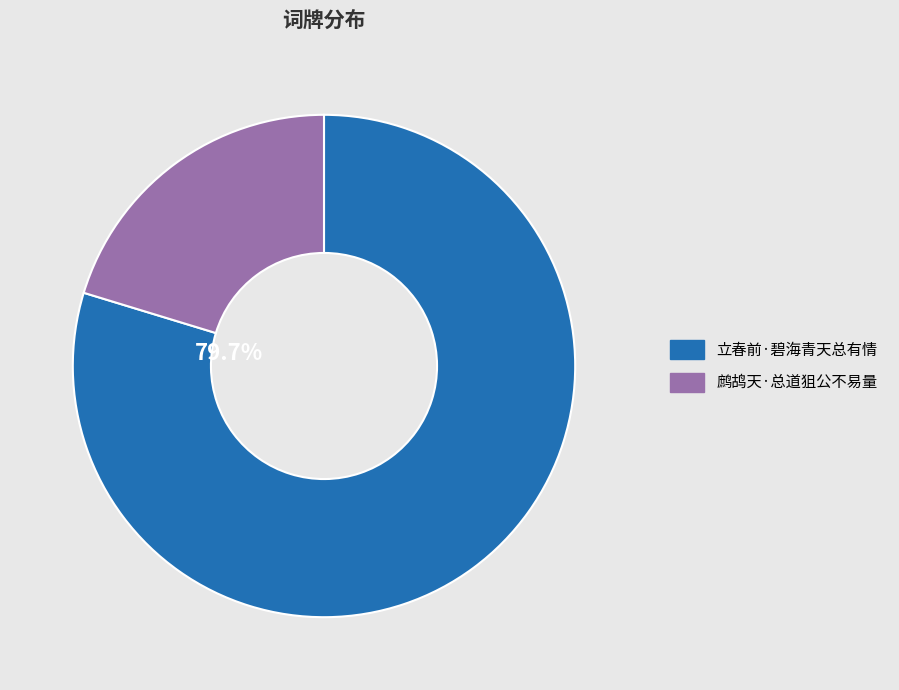

Combined, do 鹧鸪天·总道狙公不易量 and 立春前·碧海青天总有情 account for over 50%?

Yes